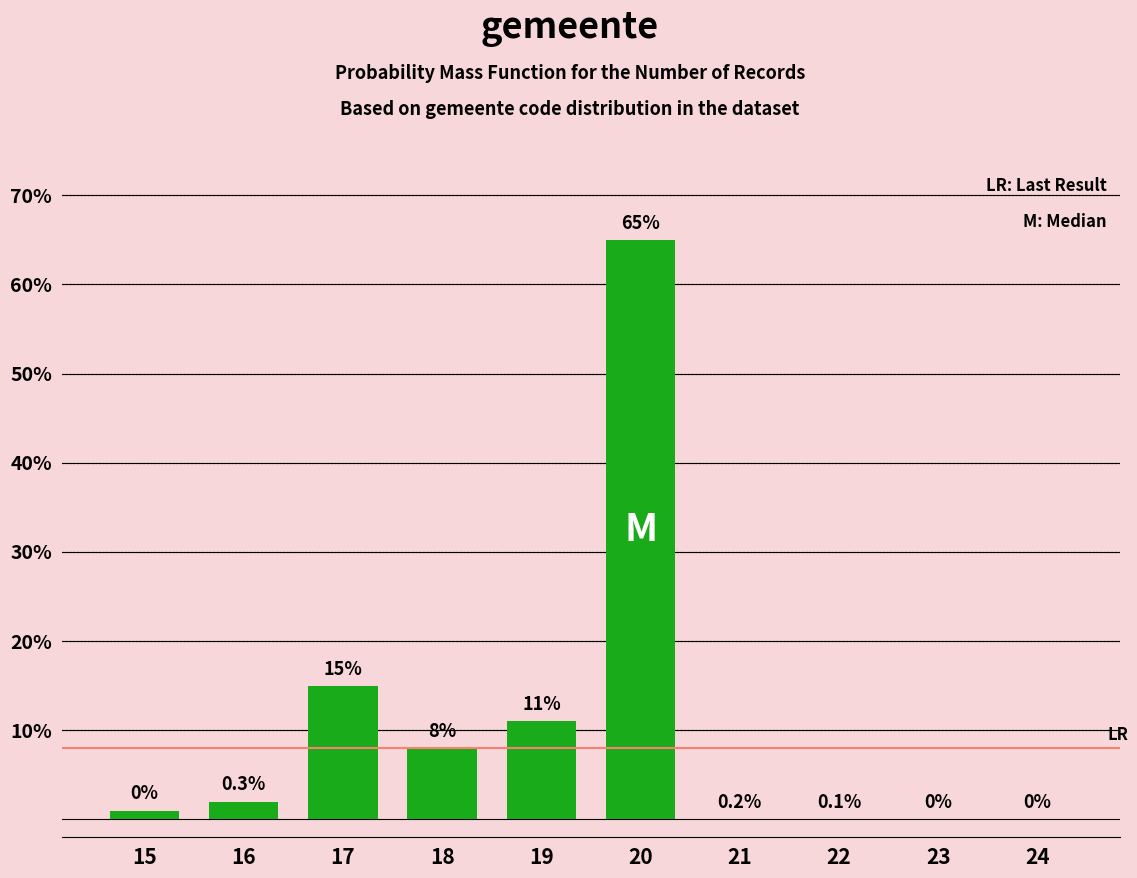

Reading left to right, what are all the values shown in this chart?

15=1	16=2	17=15	18=8	19=11	20=65	21=0	22=0	23=0	24=0